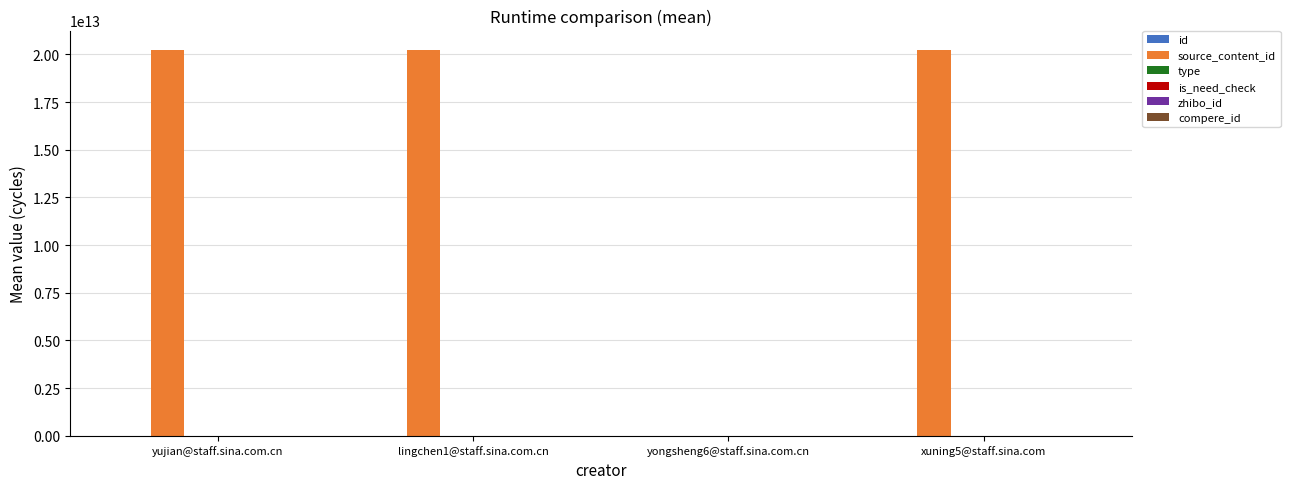

Rank the categories by type value from highest to lowest.

yujian@staff.sina.com.cn, lingchen1@staff.sina.com.cn, yongsheng6@staff.sina.com.cn, xuning5@staff.sina.com